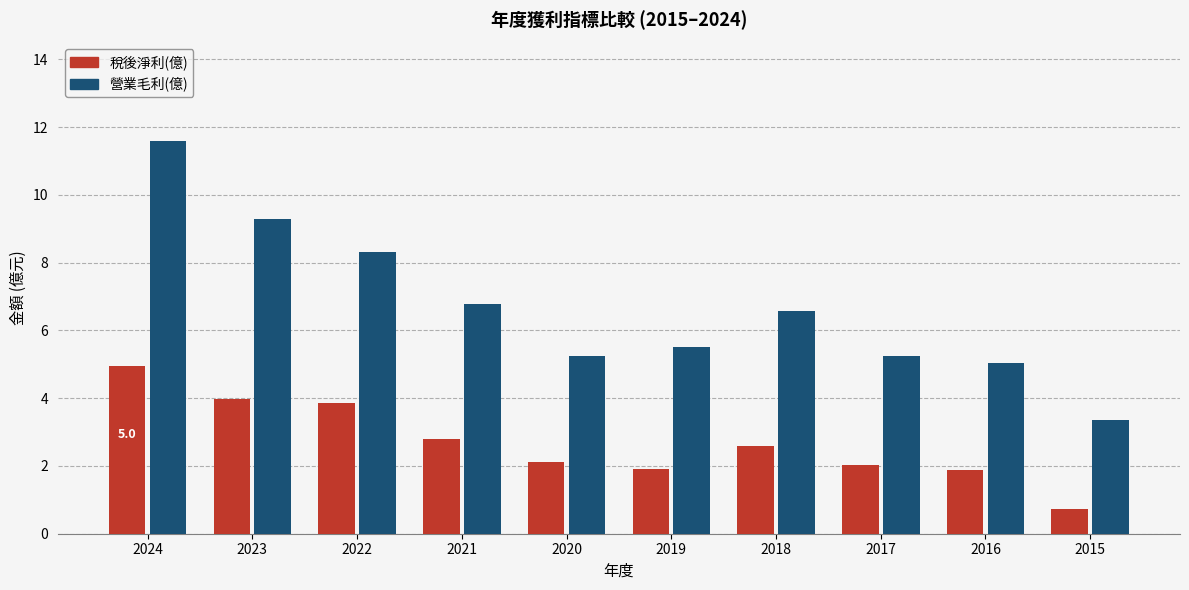

What is the sum of all 稅後淨利(億) values?

26.9